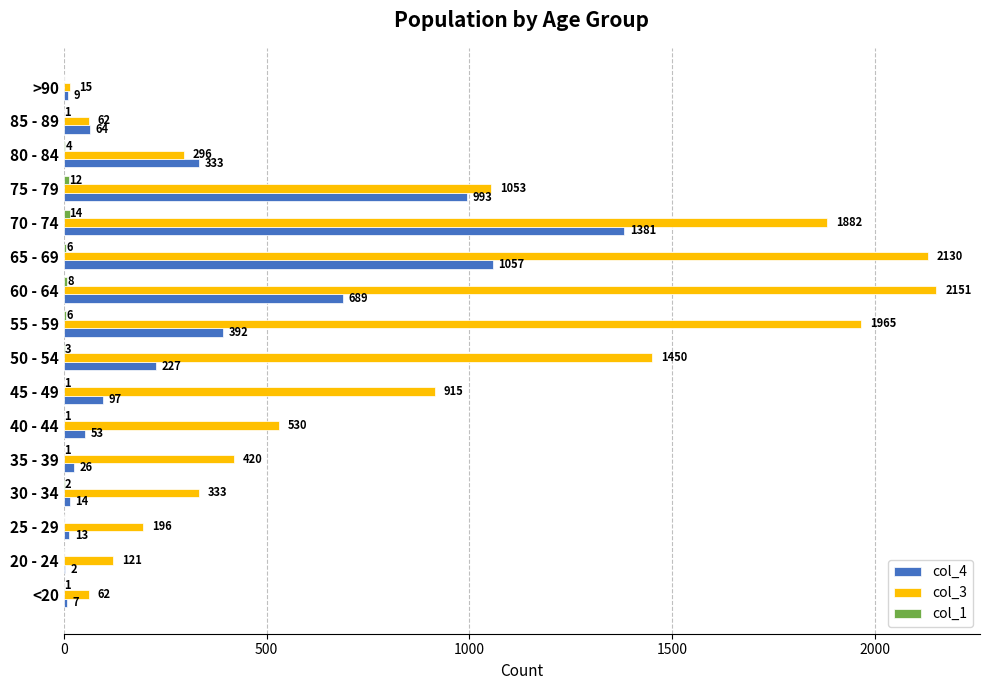

What is the sum of the col_4 values at 65 - 69 and 60 - 64?

1746